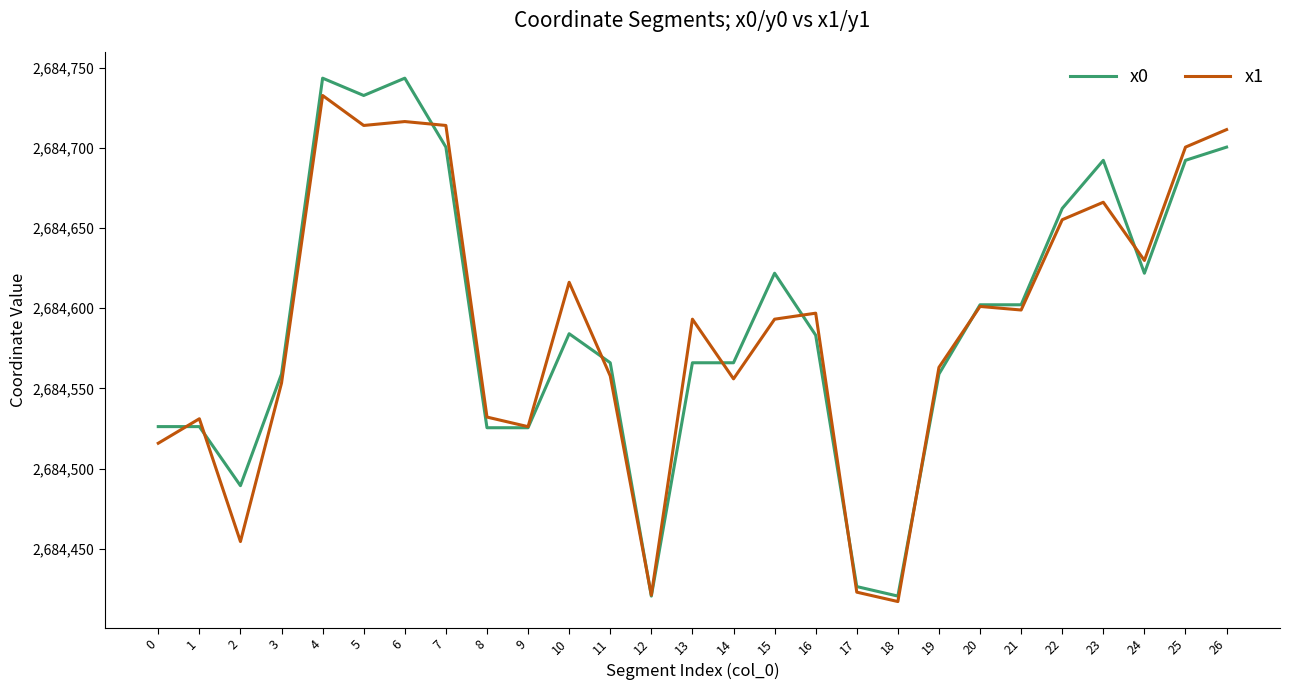

Is it true that x1 equals 2684423.0 at 17?

True